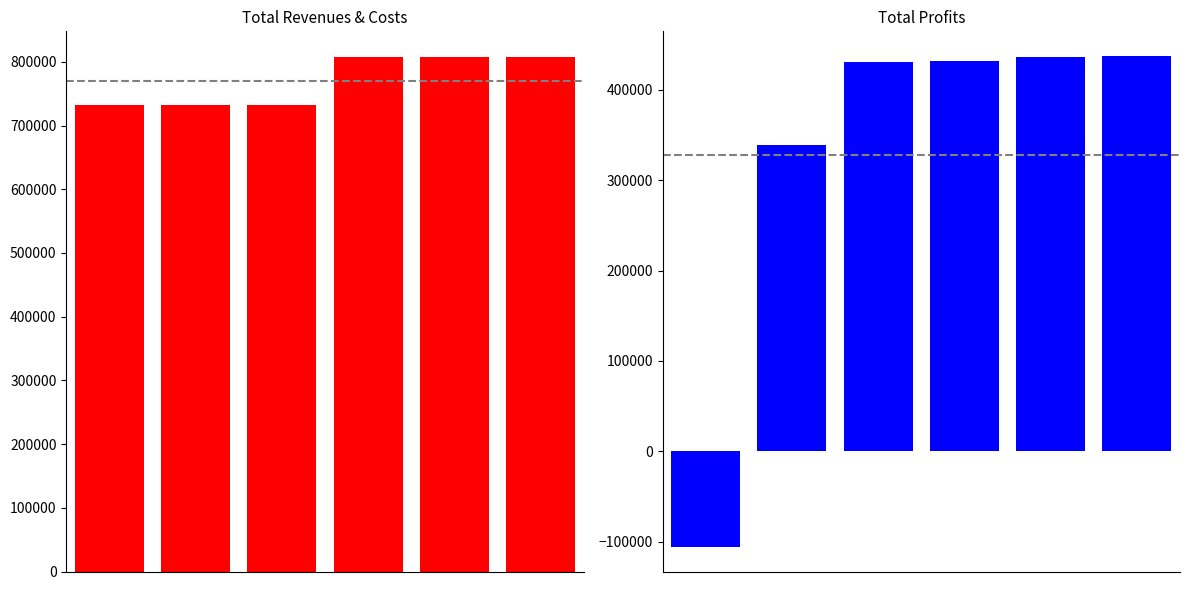

What value does the Total Revenues series have at 2?

732313.6